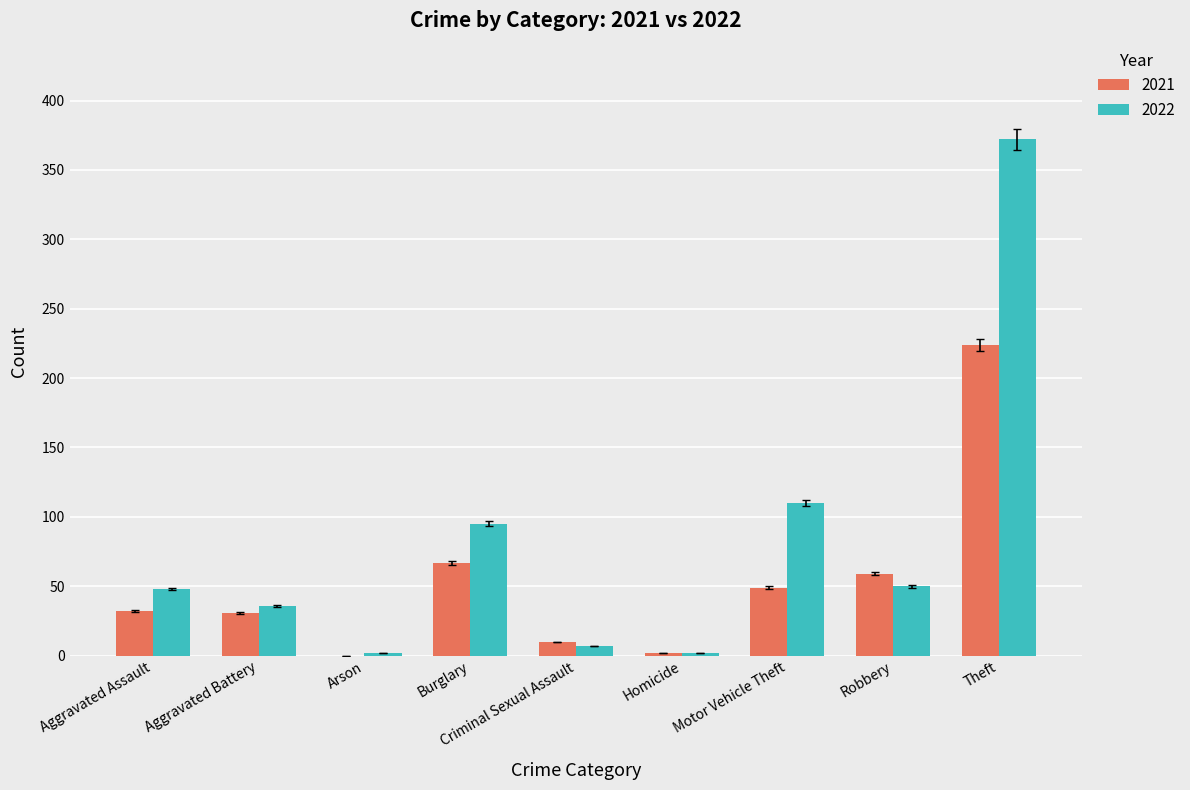

At which category is the sum across all series the highest?

Theft